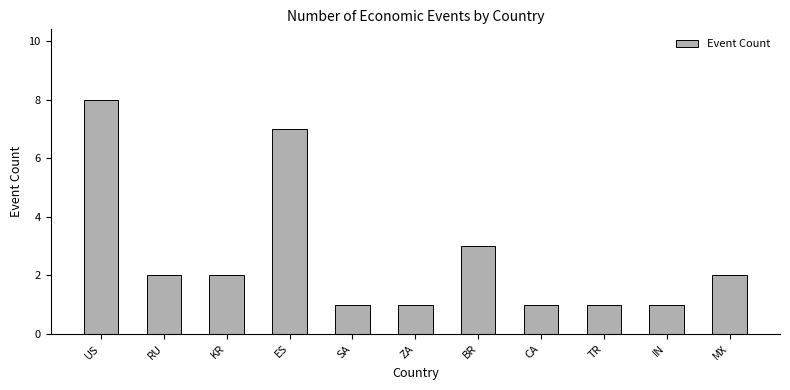

What is the change in value from US to CA?

-7